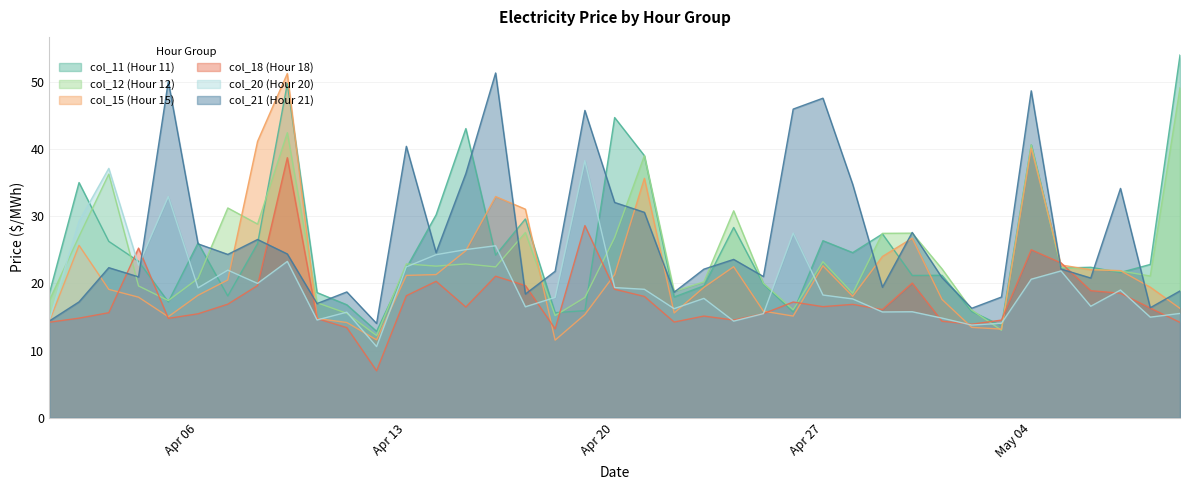

Which series has the widest spread of values?

col_11 (Hour 11)